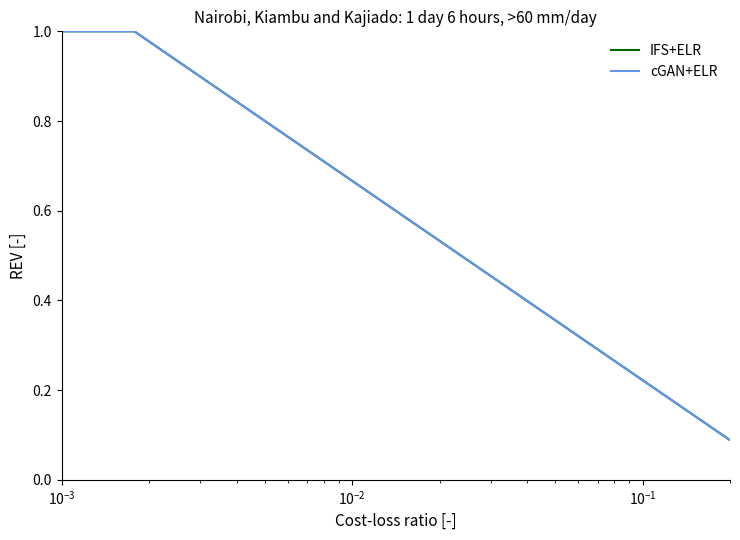

True or false: cGAN+ELR and IFS+ELR cross at least once.

False